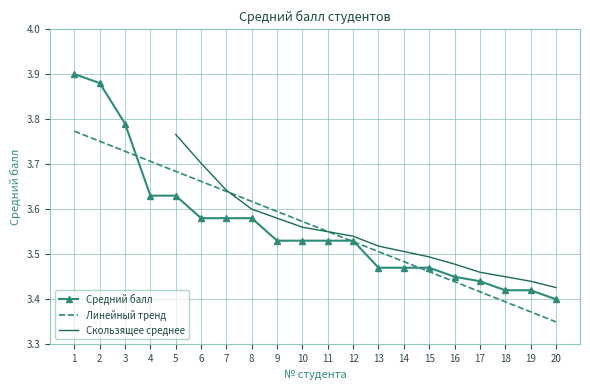

List the labels in order of value, smallest first.

20, 18, 19, 17, 16, 13, 14, 15, 9, 10, 11, 12, 6, 7, 8, 4, 5, 3, 2, 1